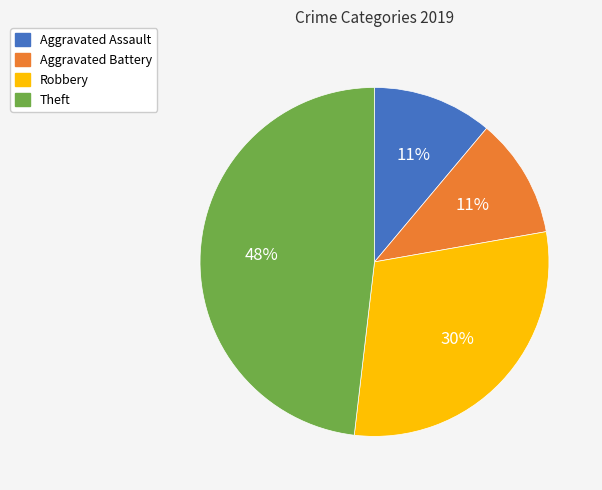

Does Robbery account for over 50% of the chart?

No